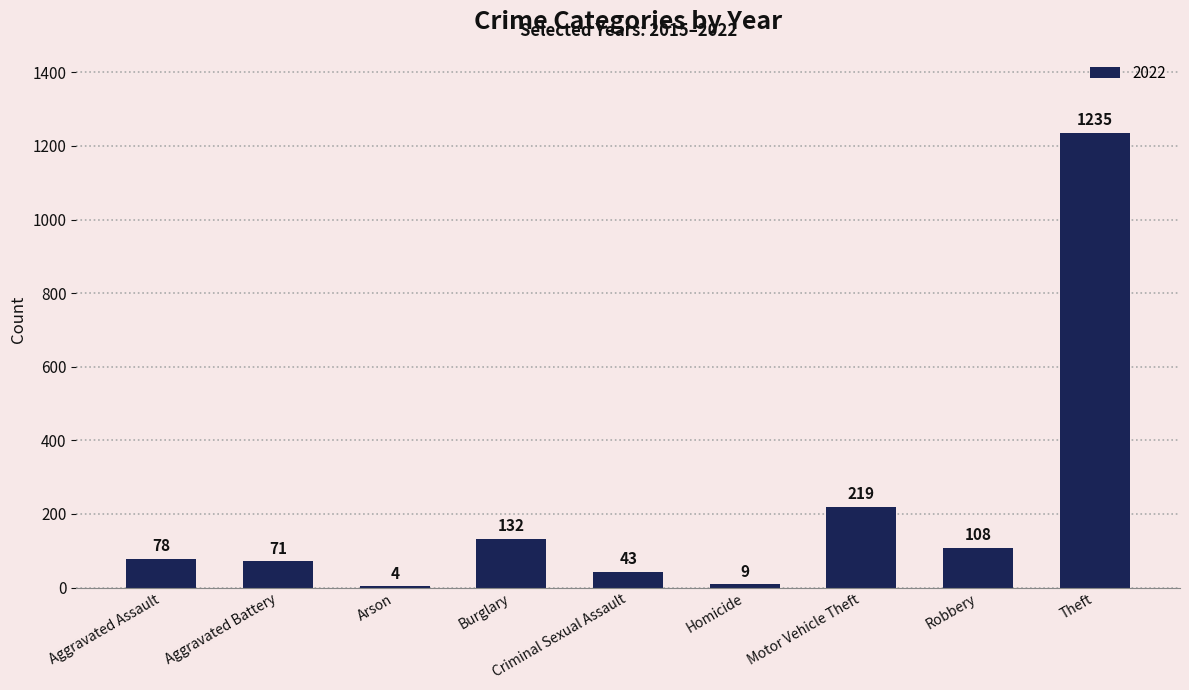

Which category has the highest value across all series?

Theft